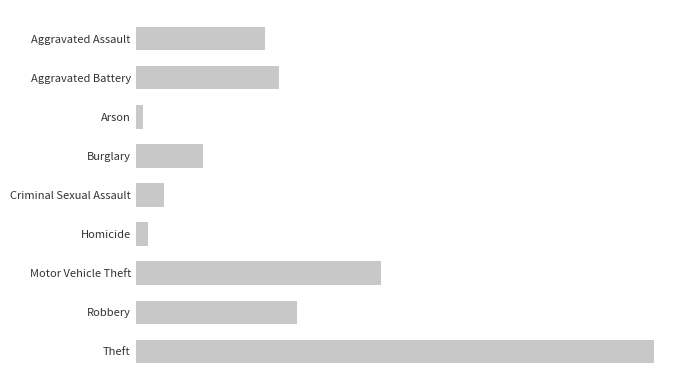

At which category does the chart reach its peak across all series?

Theft